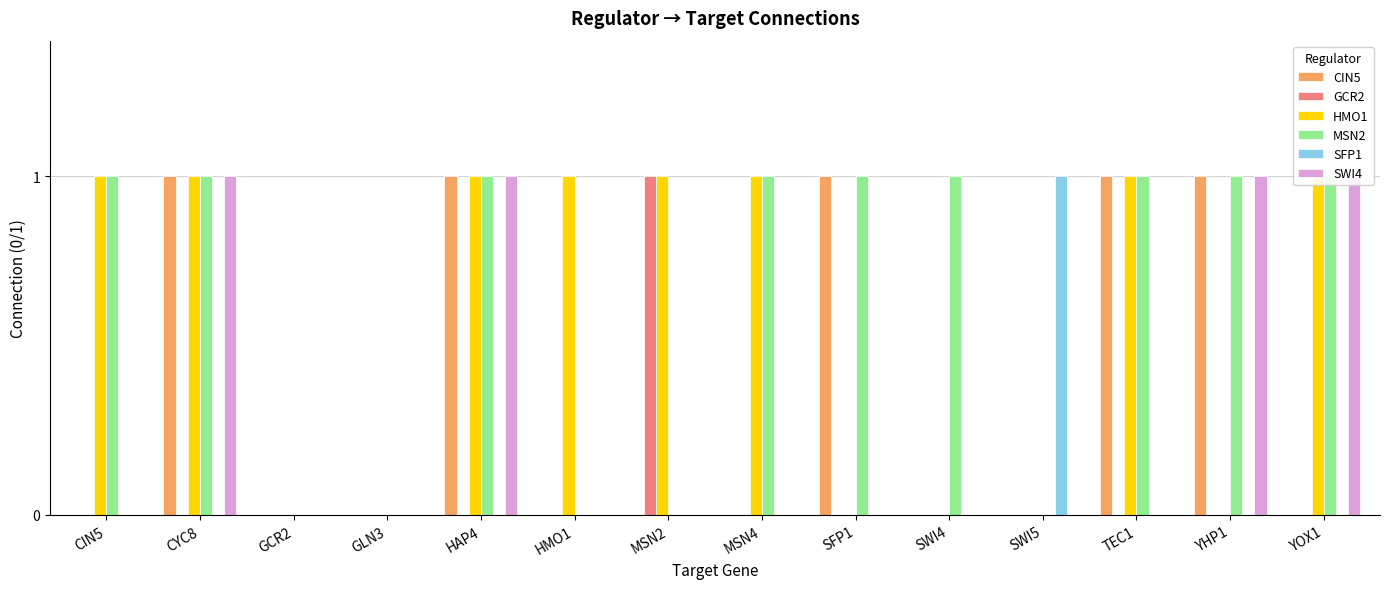

What is the total value across all series at TEC1?

3